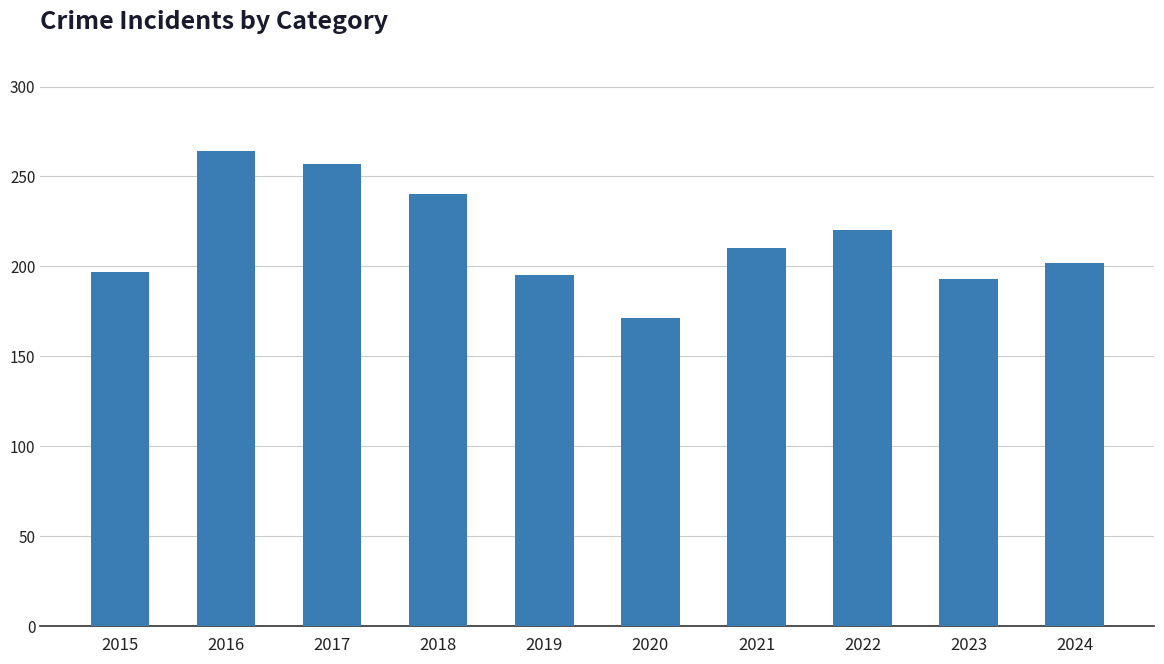

What is the value of the 10th bar from the left?

202